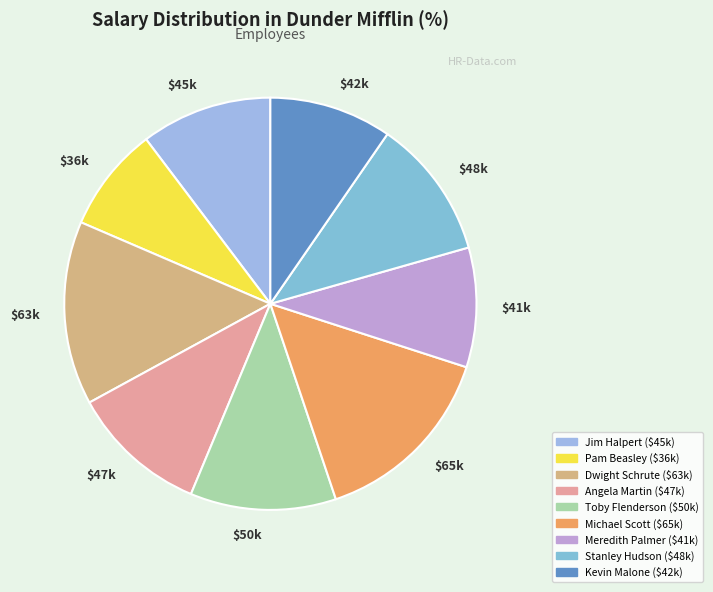

Is it true that Stanley Hudson is 19% of the pie?

False